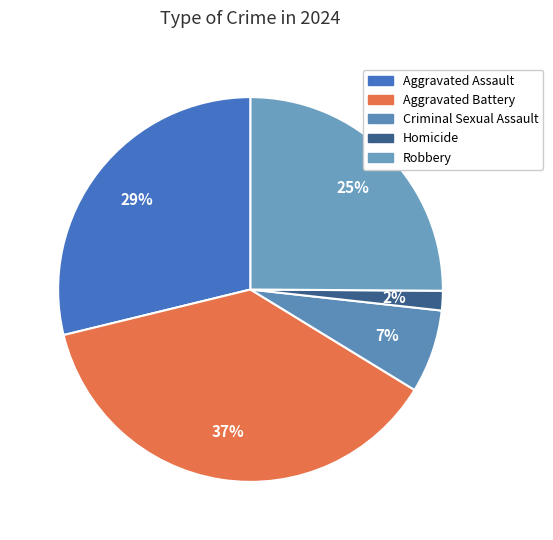

What percentage is the Homicide slice, to the nearest percent?

2%